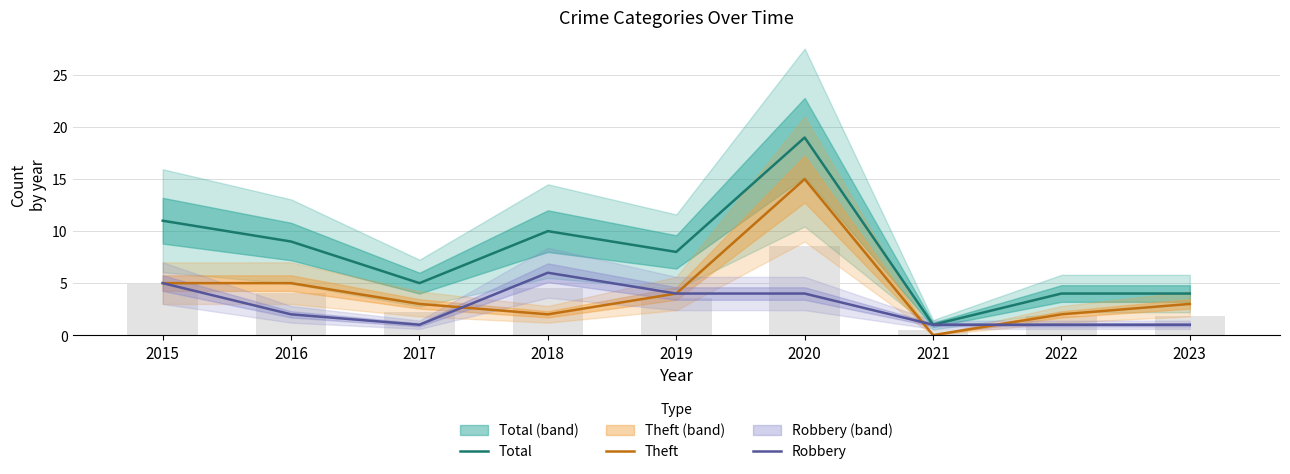

At which category is the sum across all series the highest?

2020